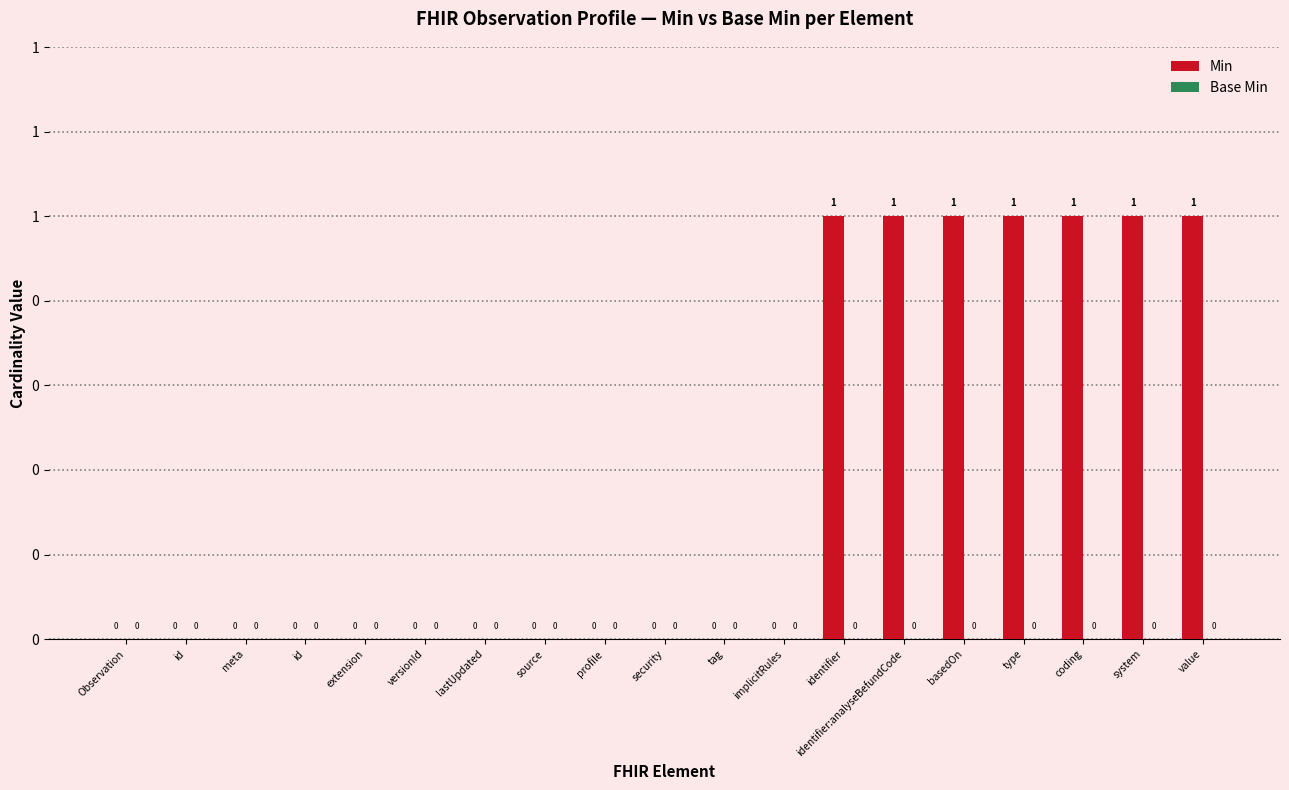

Reading right to left, list all the values displayed in this chart.

Min: 1	1	1	1	1	1	1	0	0	0	0	0	0	0	0	0	0	0	0
Base Min: 0	0	0	0	0	0	0	0	0	0	0	0	0	0	0	0	0	0	0